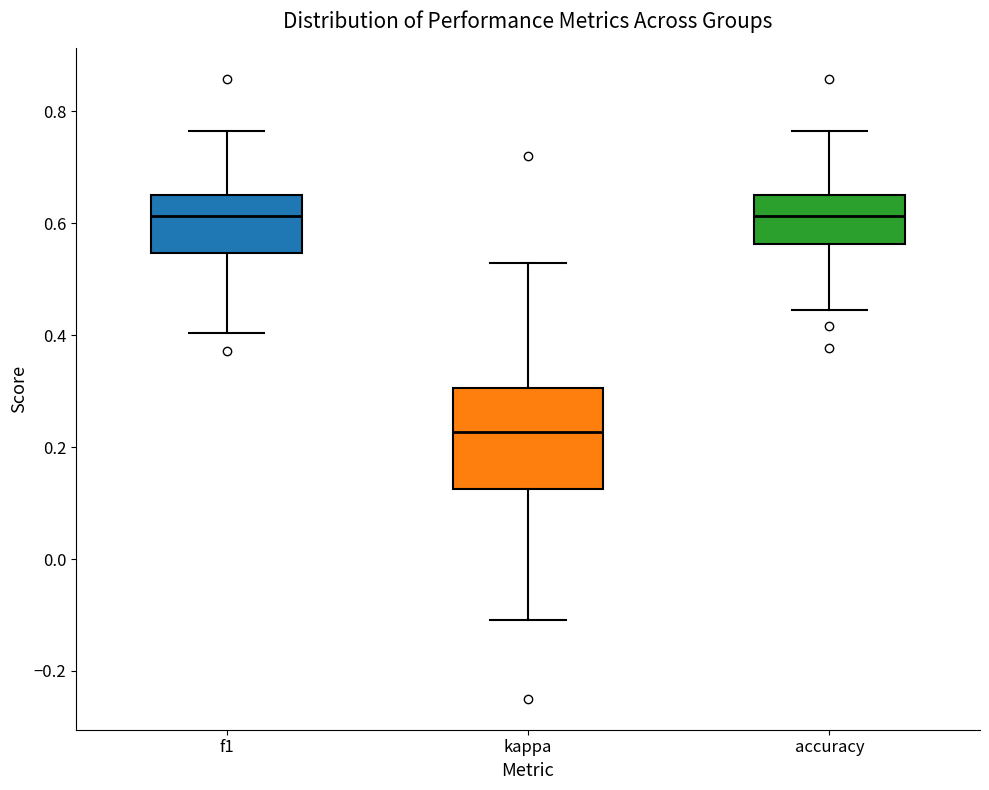

Comparing the boxes themselves (not the whiskers), which one is the tallest?

kappa